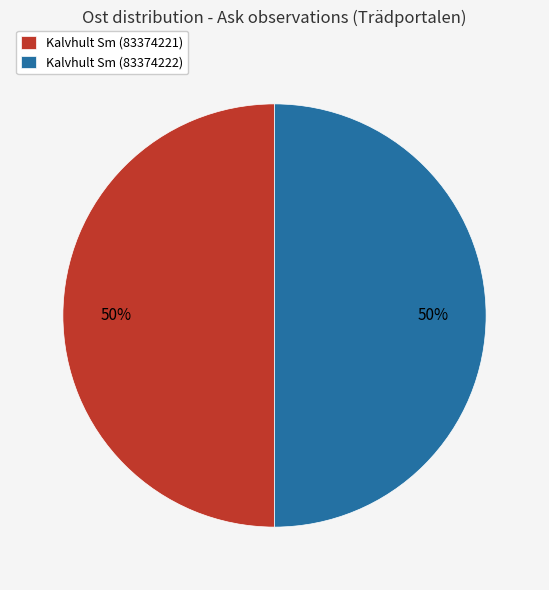

Do Kalvhult Sm (83374221) and Kalvhult Sm (83374222) together represent more than half of the pie?

Yes